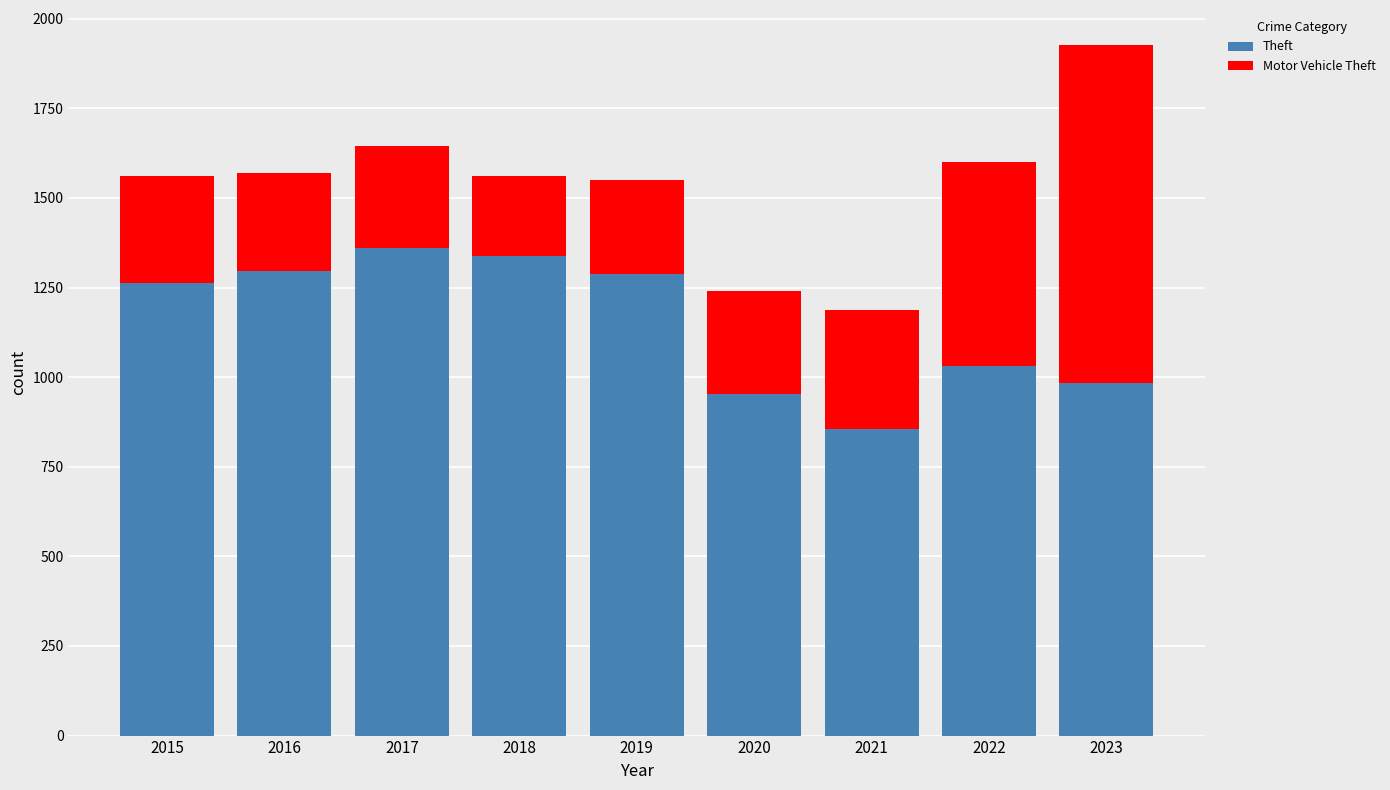

What is the sum of all Theft values?

10369